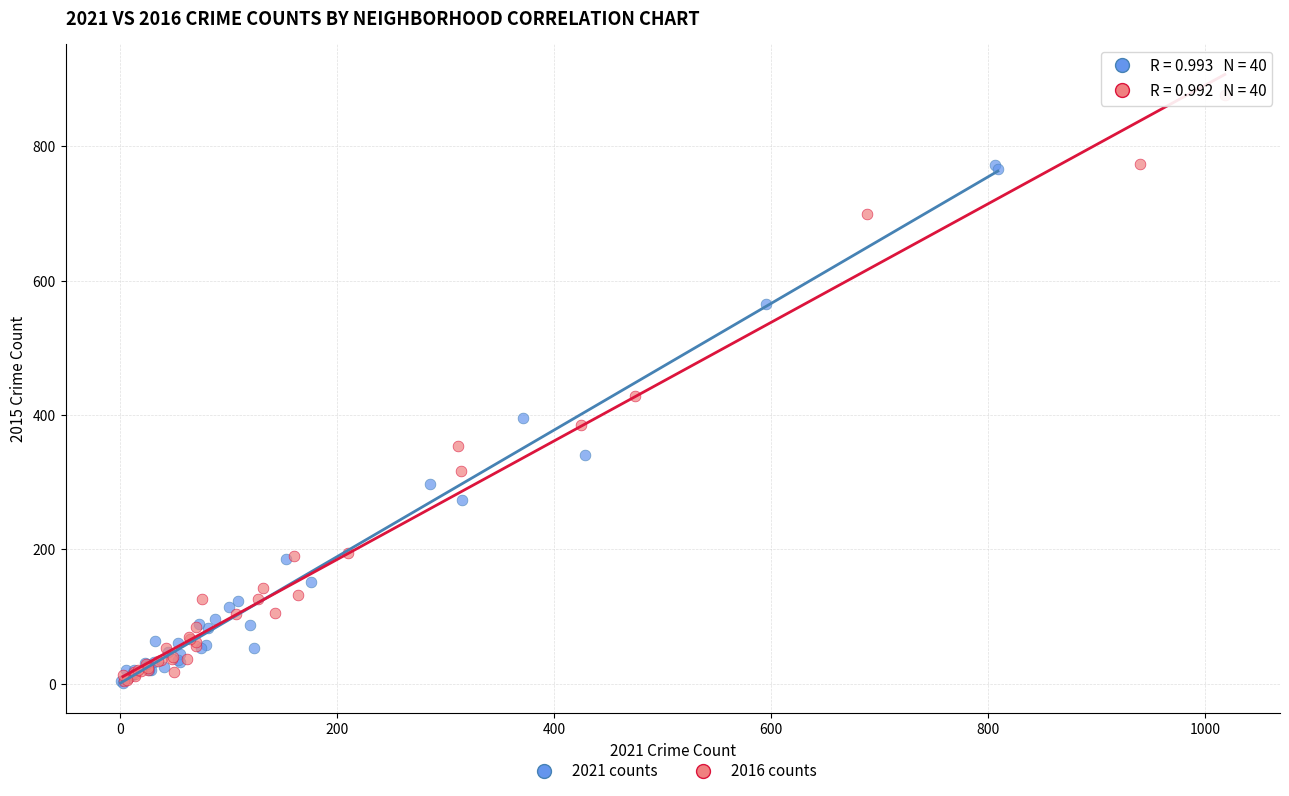

What are all the series names shown in the legend?

2021 counts, 2016 counts